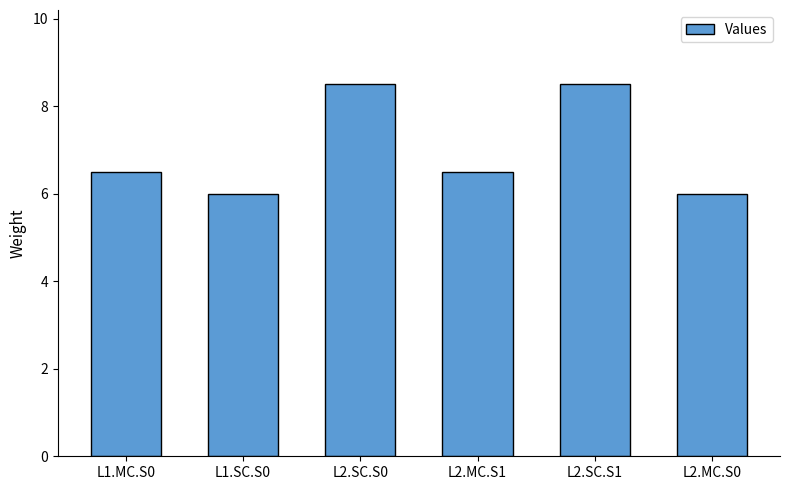

The chart shows a value of 6.5 at L1.MC.S0. True or false?

True